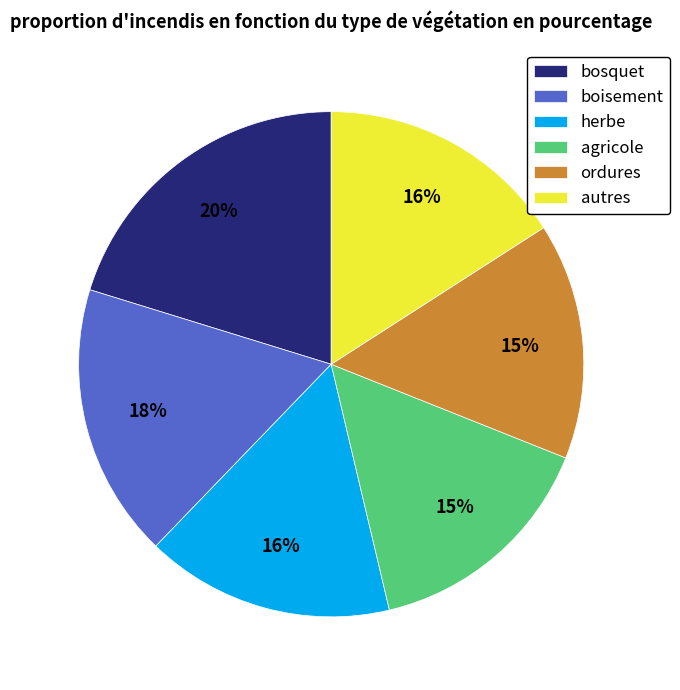

Is it true that boisement is 18% of the pie?

True